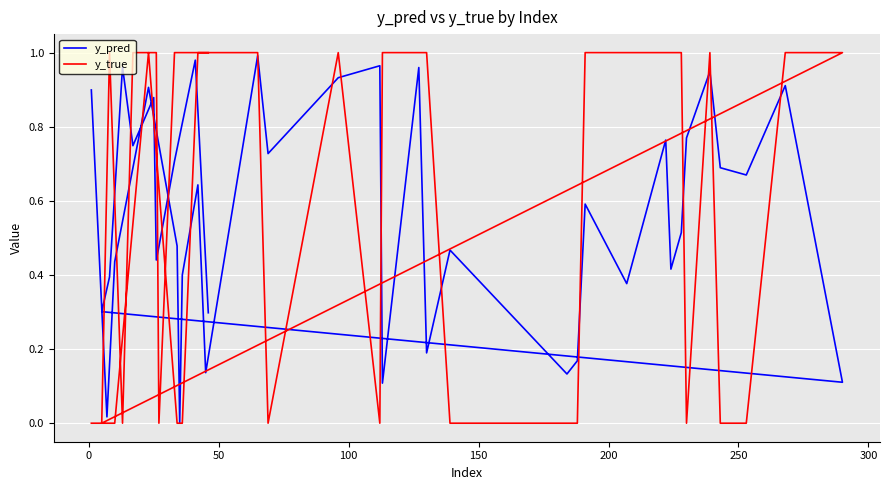

How many distinct data groups are displayed?

2